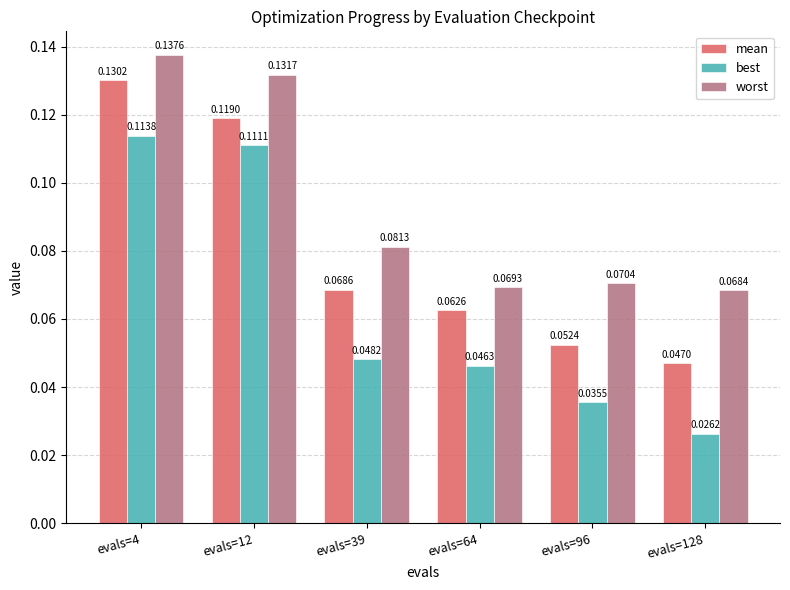

Which series has the widest spread of values?

best